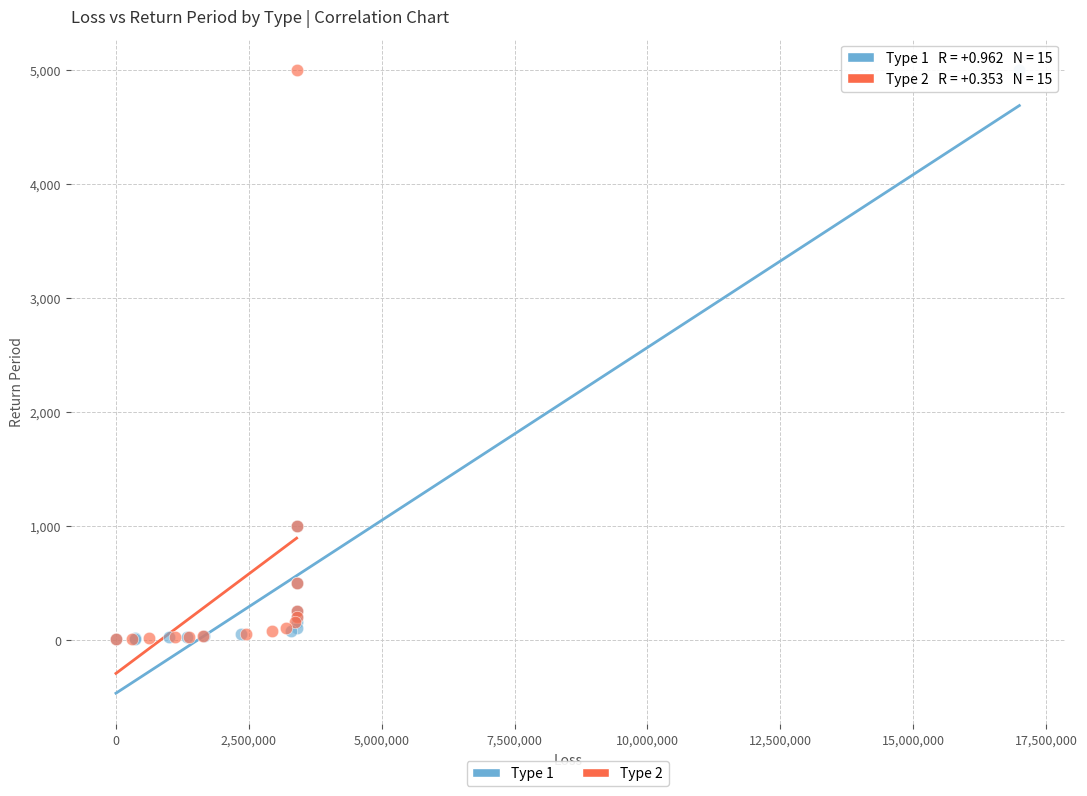

What are all the series names shown in the legend?

Type 1, Type 2